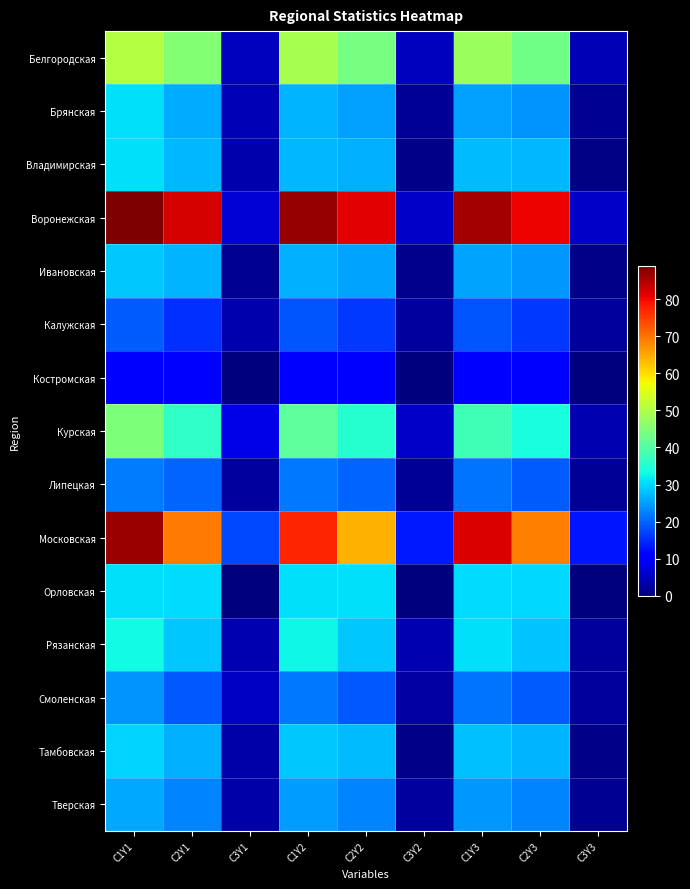

Which series has the widest spread of values?

Воронежская